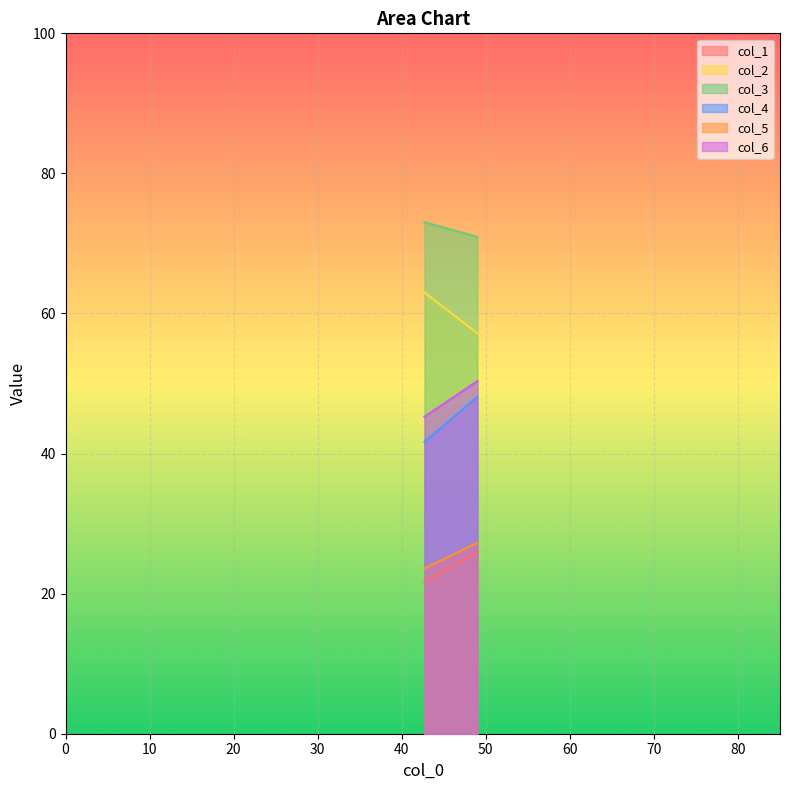

What value does the col_3 series have at 0?

73.0